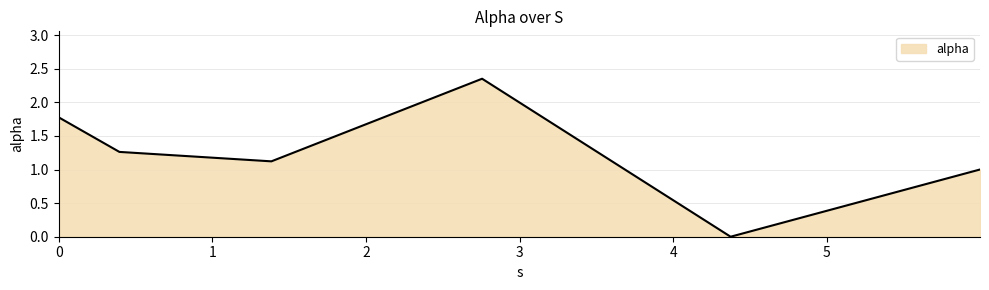

How many interior local valleys (lower than both neighbors) does the data have?

2